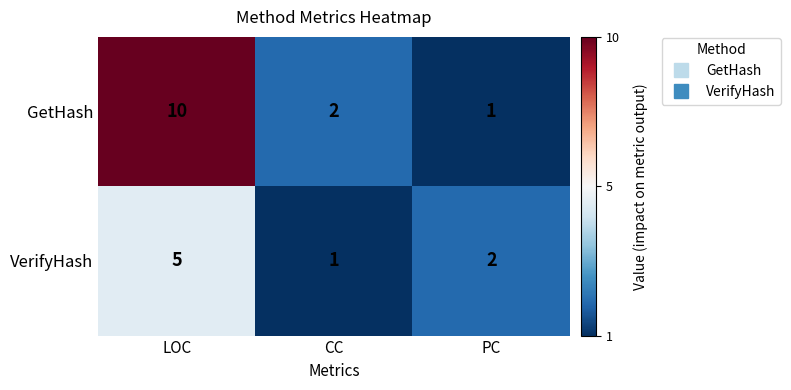

What is the average value of the VerifyHash series?

3